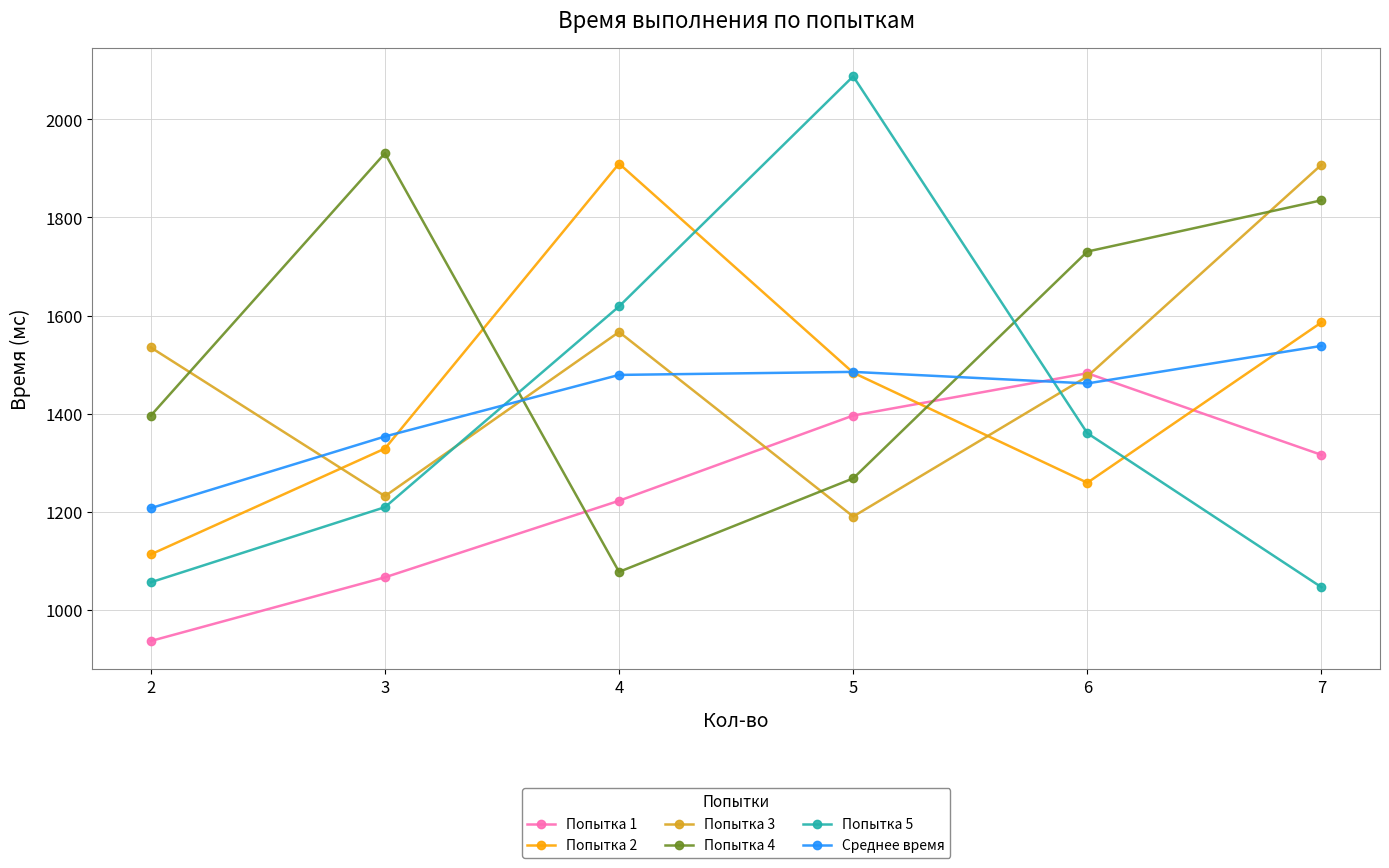

How many series are shown in this chart?

6